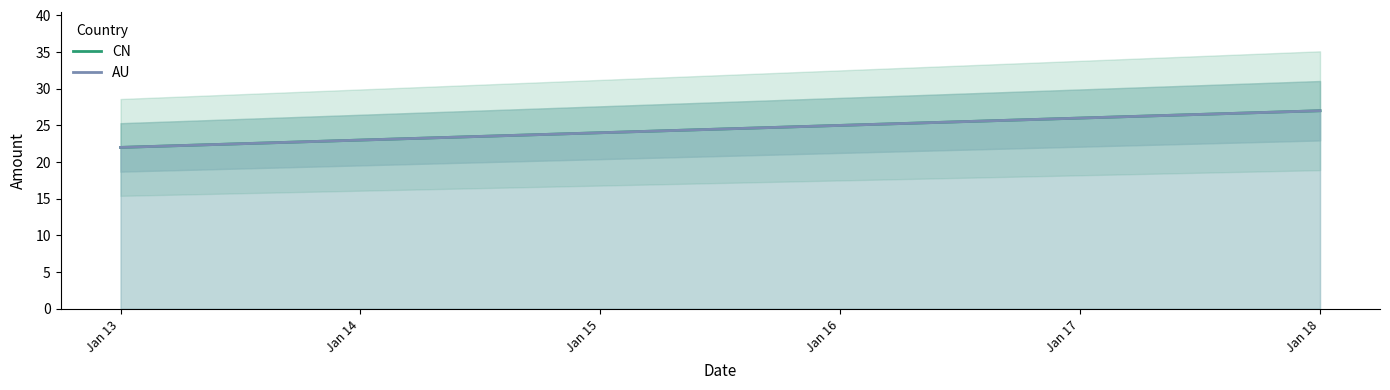

What is the value of the AU point at the 1st from the left?

22